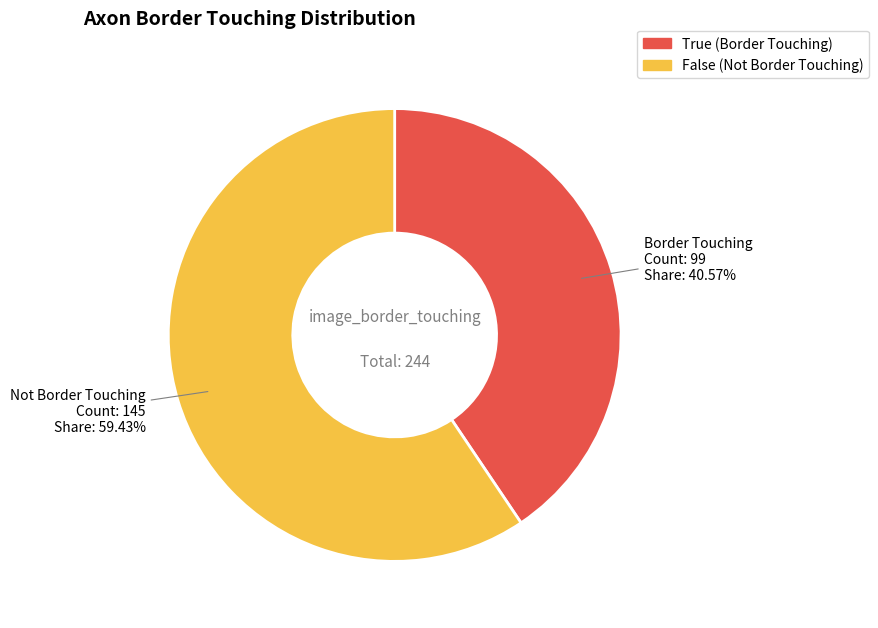

Which category has the smallest portion of the pie?

True